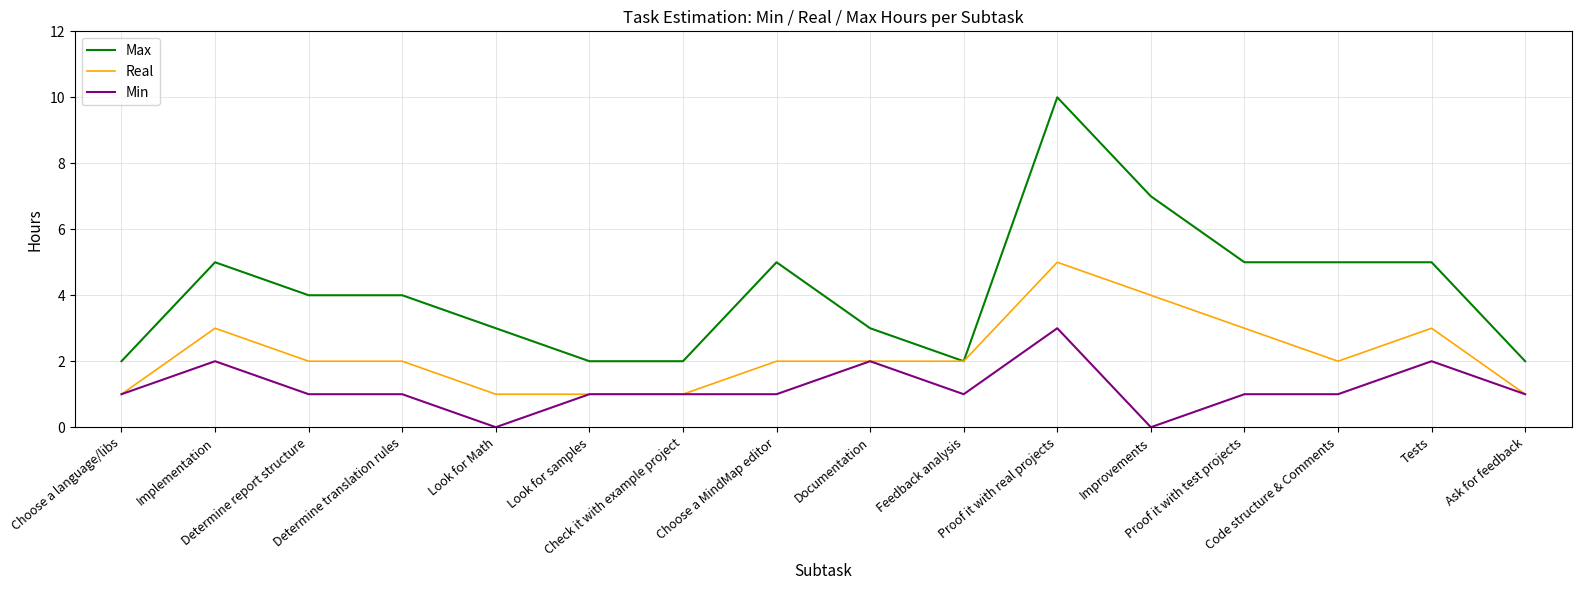

What is the highest value of the Real series?

5